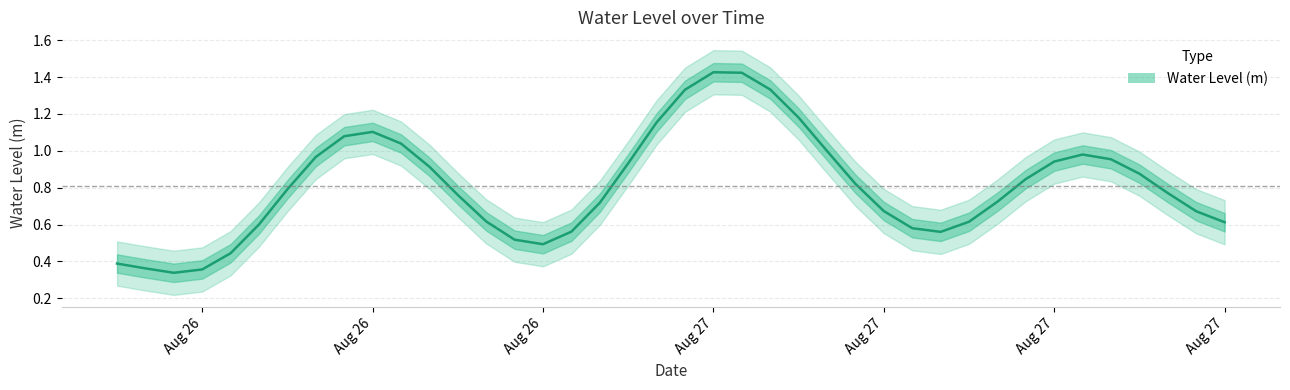

The value at 2024-08-27 11:00:00 is 0.6. True or false?

False